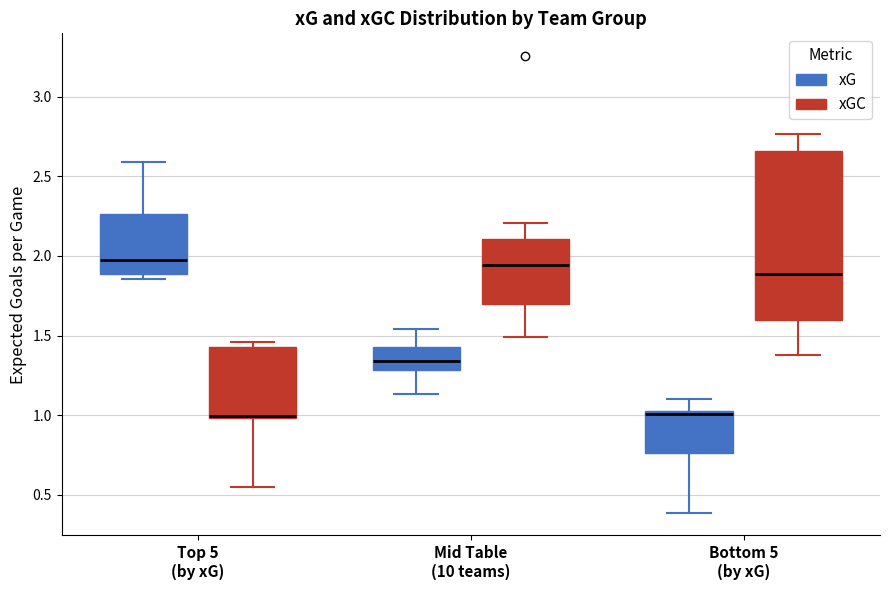

Comparing the boxes themselves (not the whiskers), which one is the tallest?

Bottom 5 (by xG) (xGC)